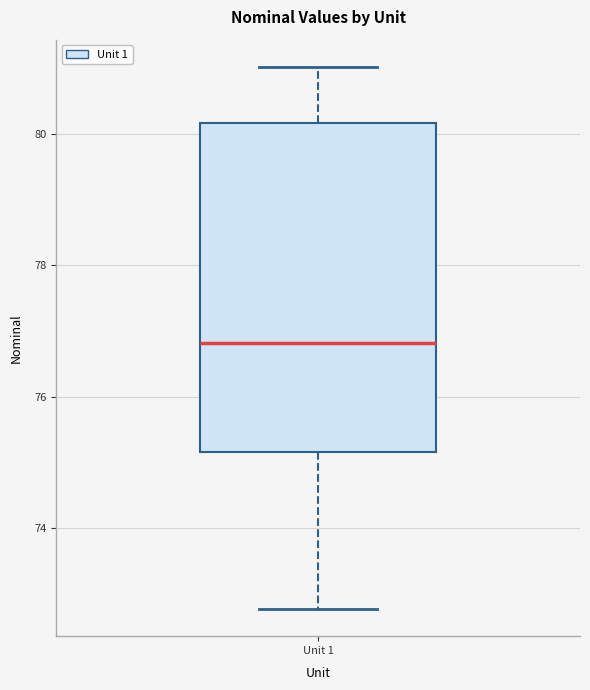

Where does the lower whisker of the box for Unit 1 end on the y-axis? The values are not printed on the chart, so give them approximately, as read against the axis.

72.8